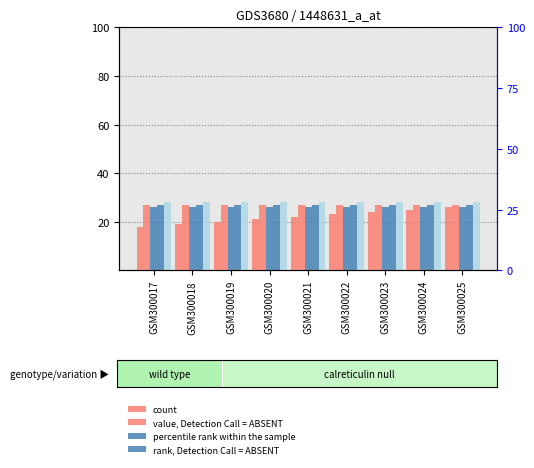

What is the difference between the maximum and minimum values in the count series?

8